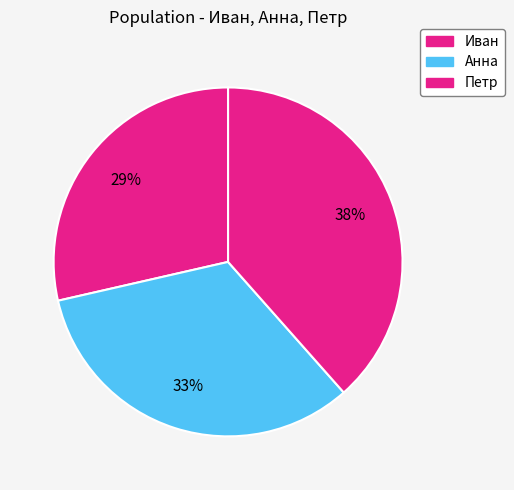

Rank the categories by value from lowest to highest.

Иван, Анна, Петр